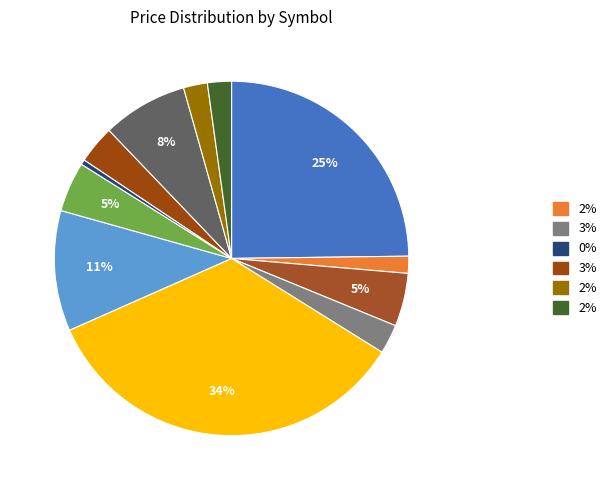

Count the number of slices in the pie.

12